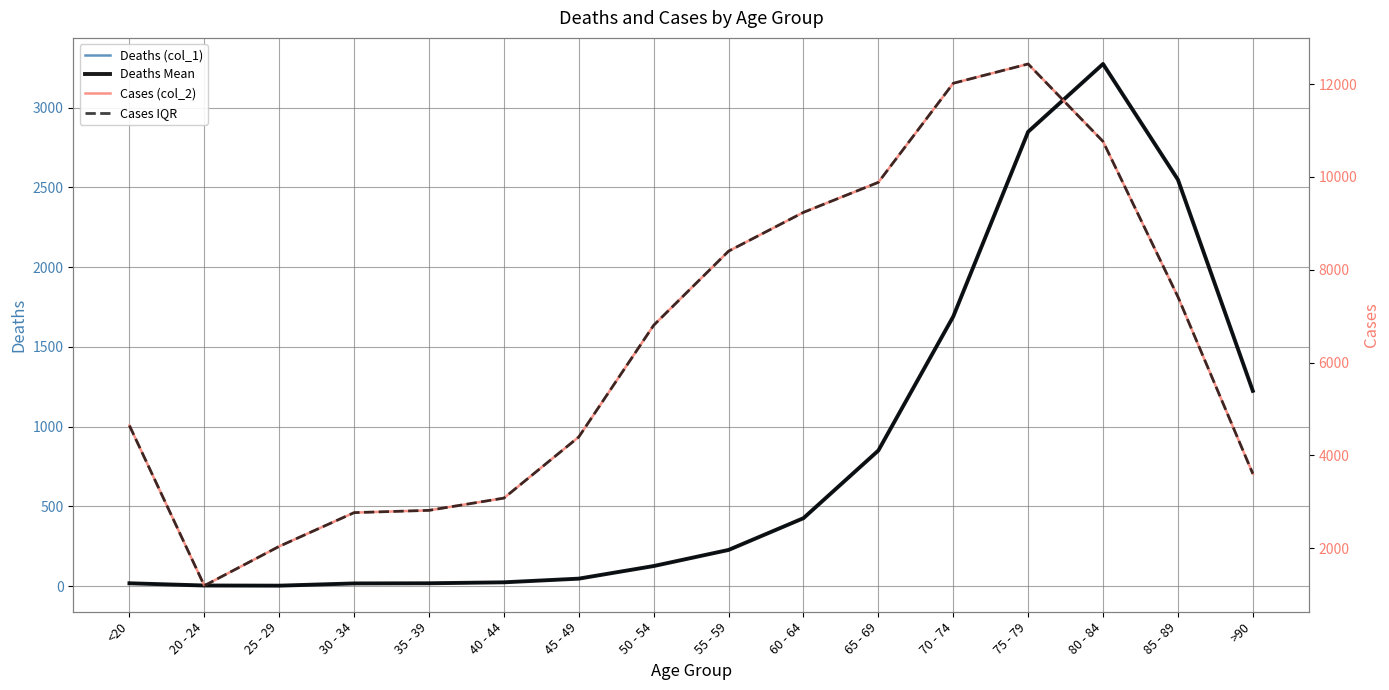

Which series has the widest spread of values?

Cases (col_2)